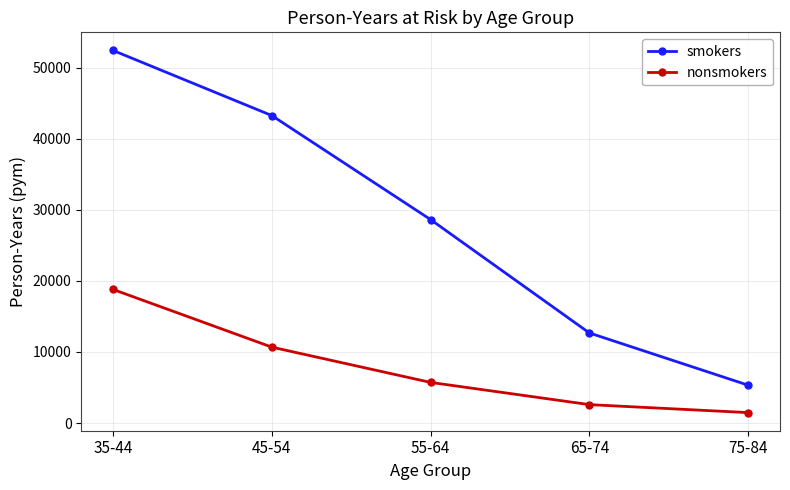

At which label does nonsmokers reach its peak?

35-44